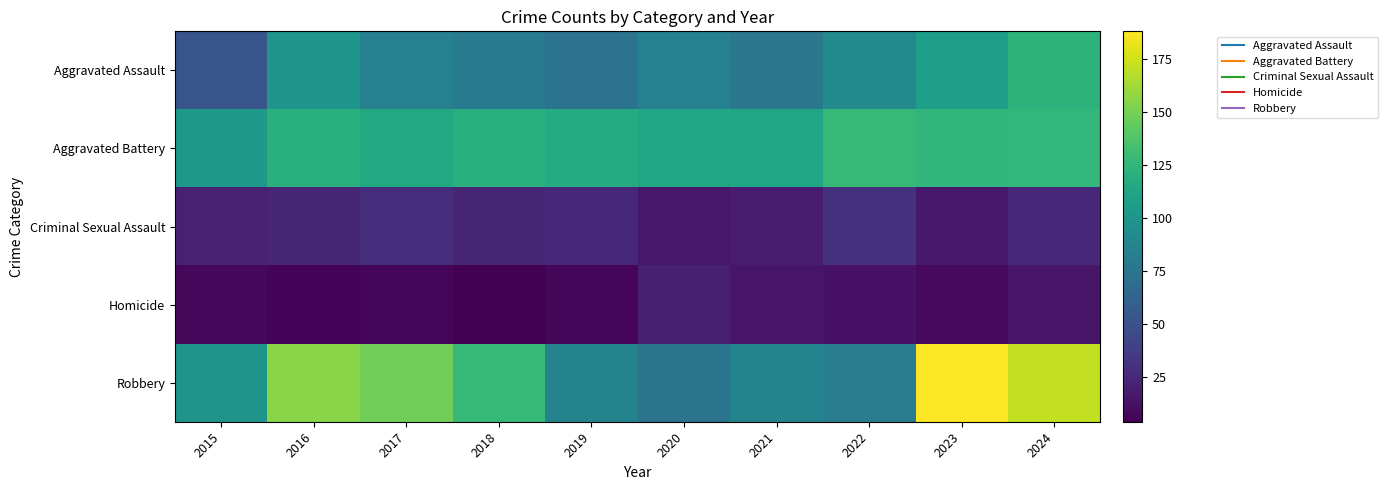

List the series in order of their peak value, lowest first.

Homicide, Criminal Sexual Assault, Aggravated Assault, Aggravated Battery, Robbery